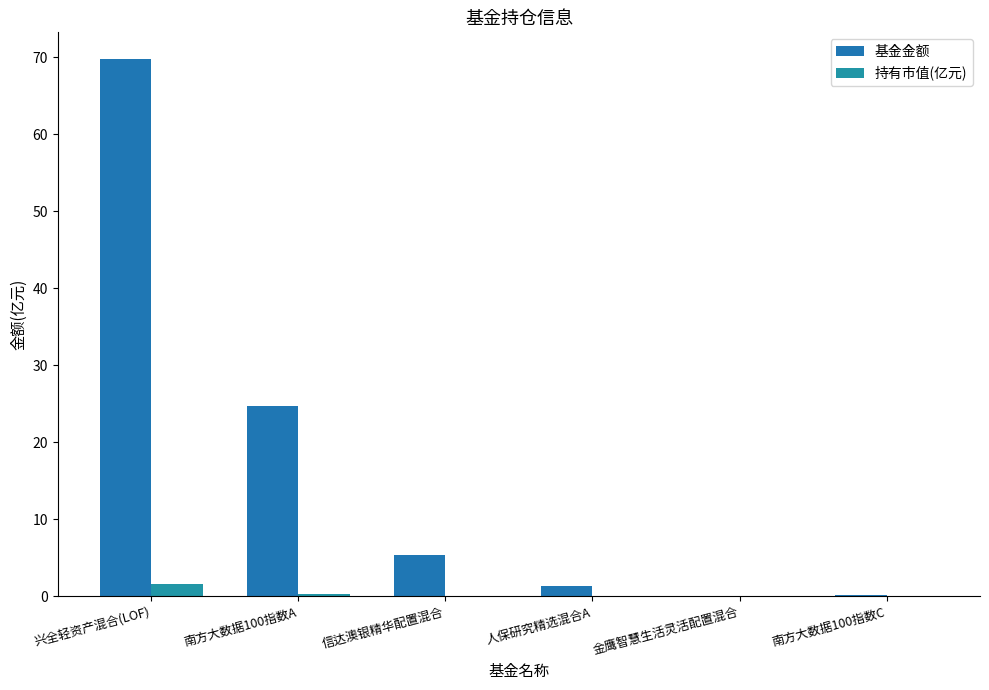

At 南方大数据100指数C, list the series in order from smallest to largest.

持有市值(亿元), 基金金额